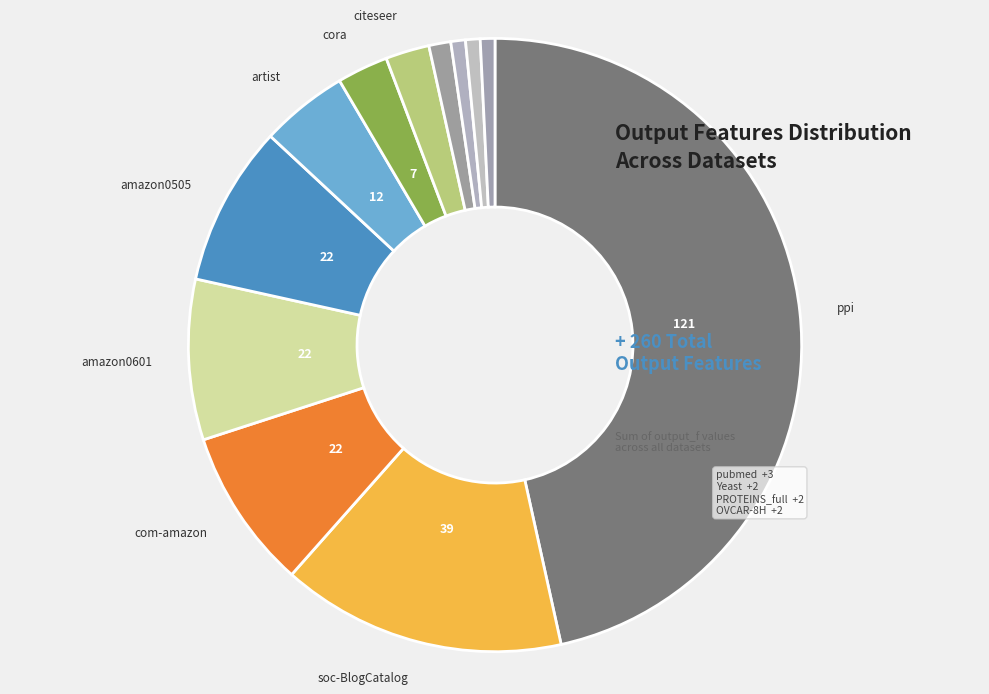

How many slices are in this pie chart?

12